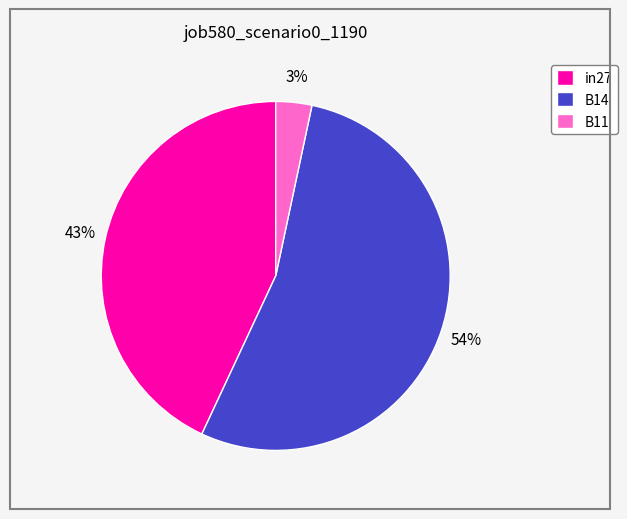

To the nearest percent, what is the average slice percentage?

33%